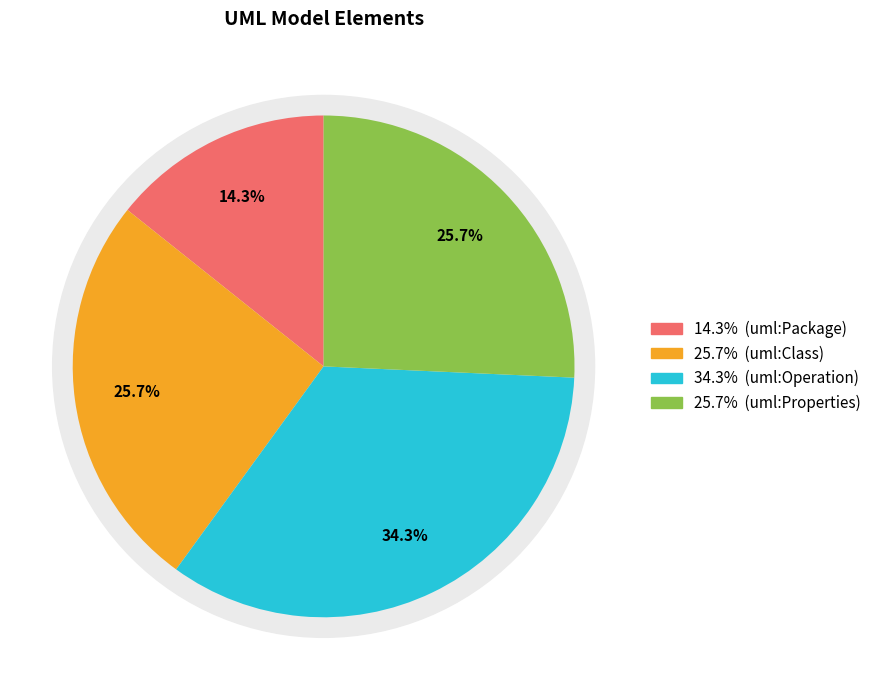

Does uml:Class account for over 50% of the chart?

No